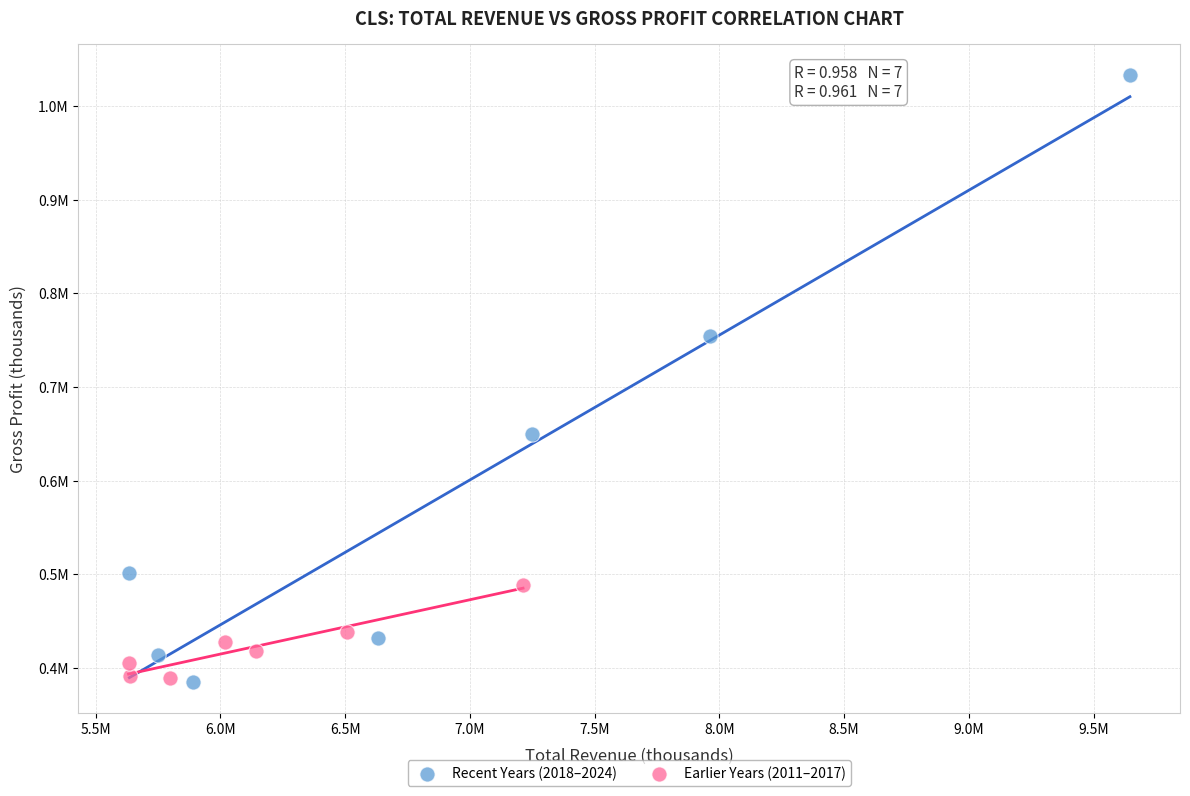

Which series has the largest Y range (max minus min)?

Recent Years (2018–2024)